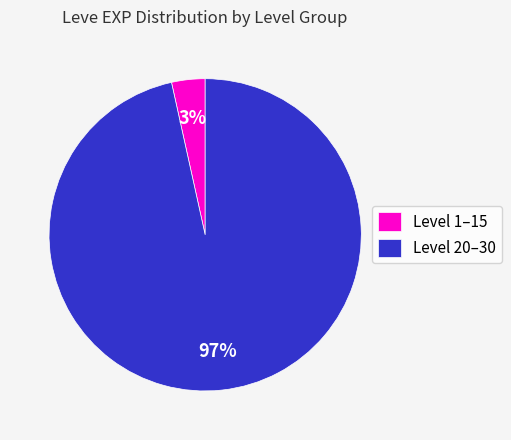

Does any single category account for the majority?

Yes